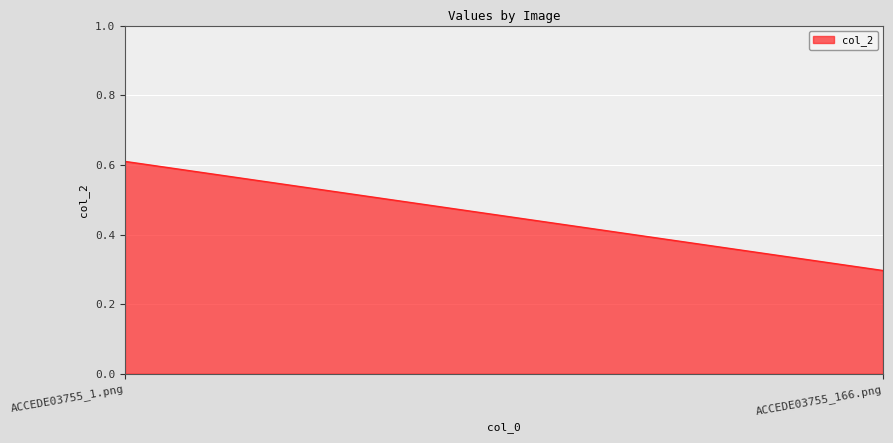

What is the label of the 1st point from the left?

ACCEDE03755_1.png